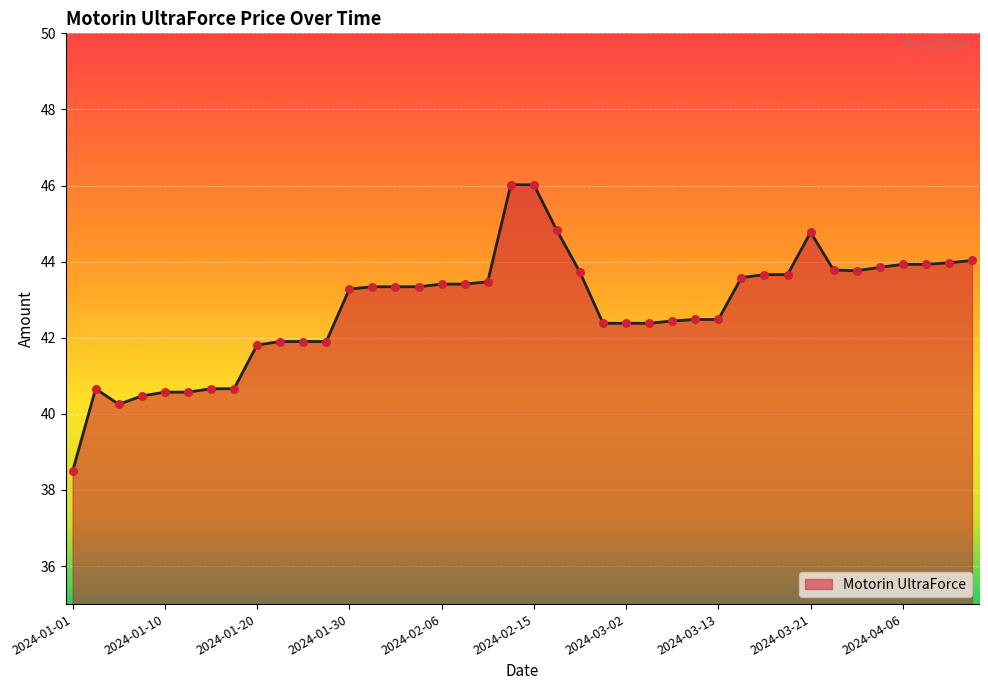

What is the maximum value shown in the chart?

46.0